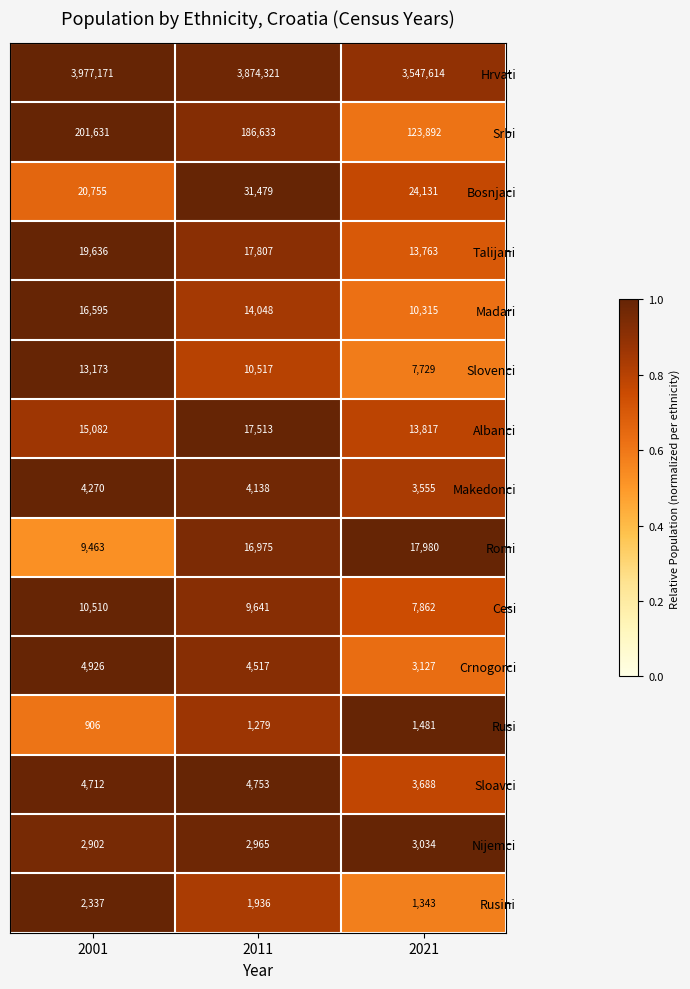

The Rusi series shows 1279 at 2011. True or false?

True